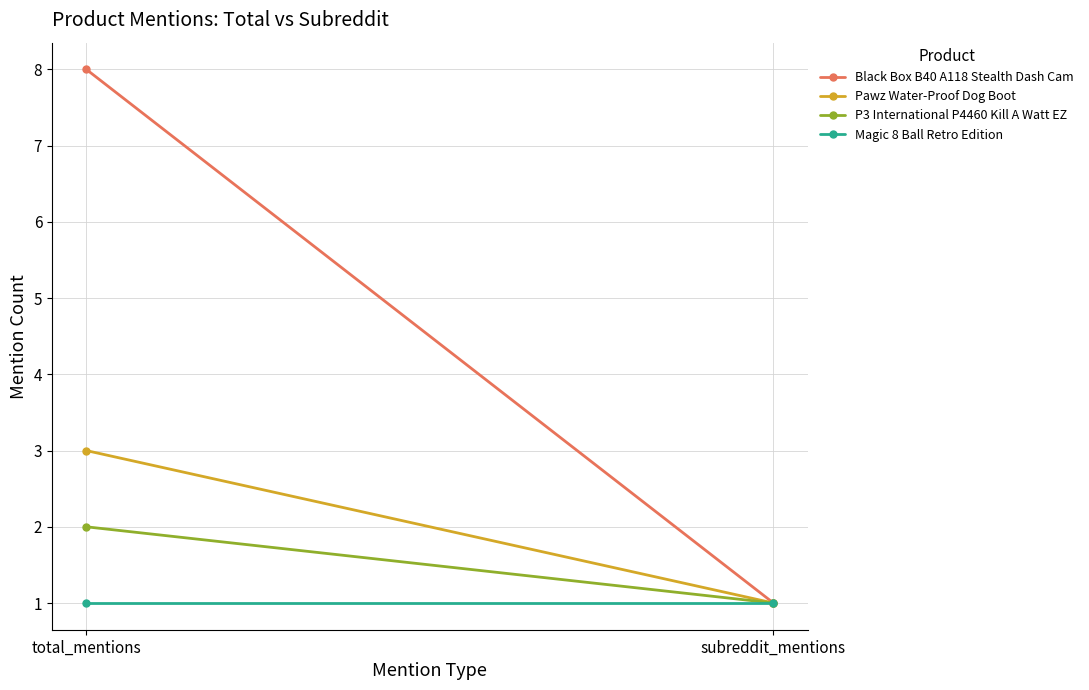

The value of Pawz Water-Proof Dog Boot at total_mentions is 3. True or false?

True